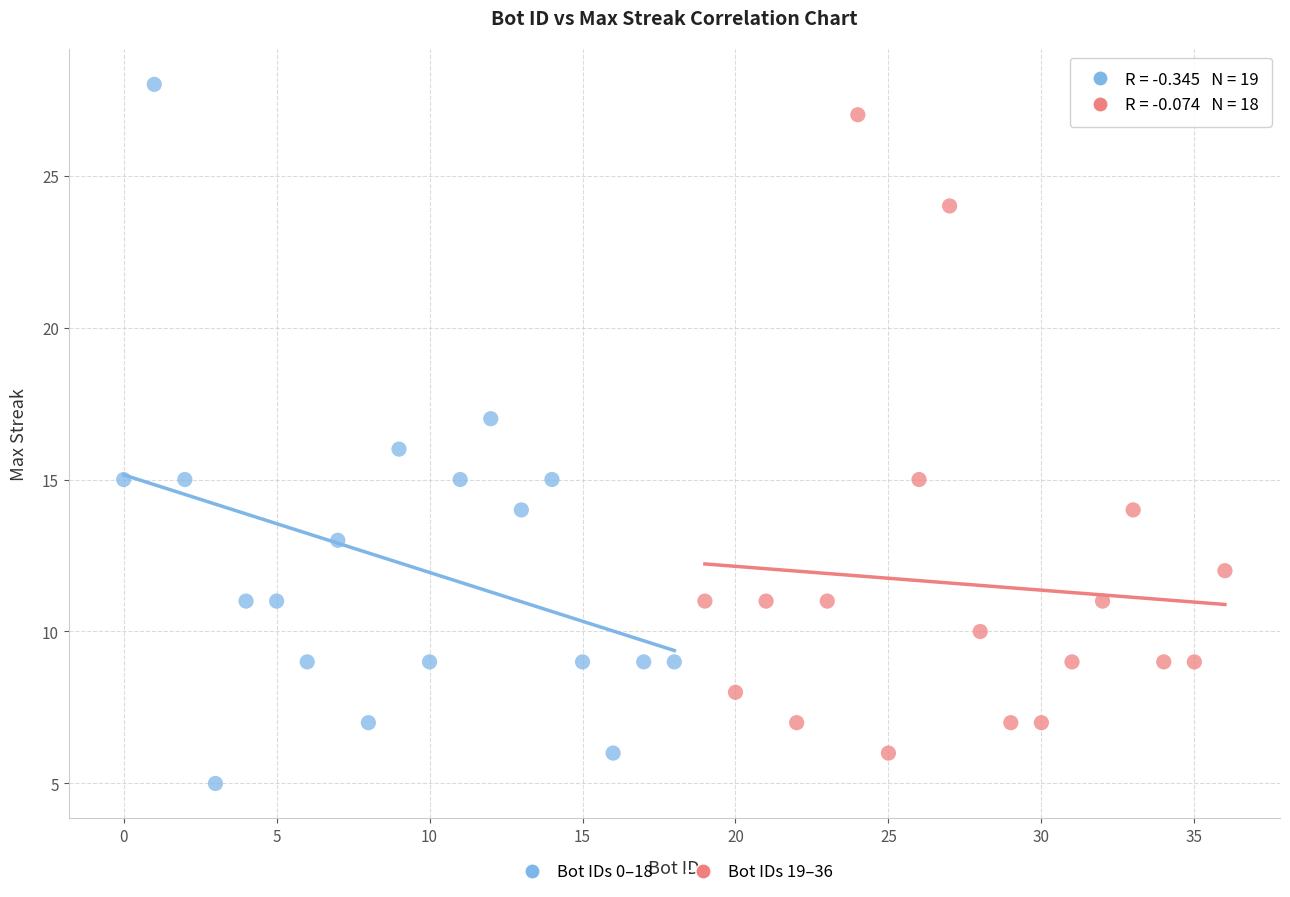

What are all the series names shown in the legend?

Bot IDs 0–18, Bot IDs 19–36